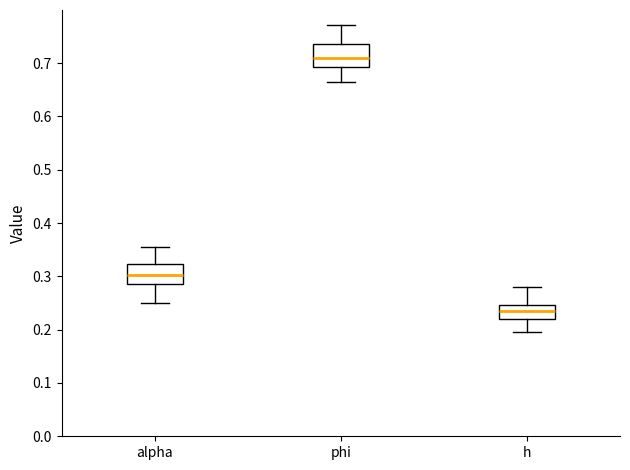

Where does the median line of the box for alpha sit on the y-axis? The values are not printed on the chart, so give them approximately, as read against the axis.

0.30